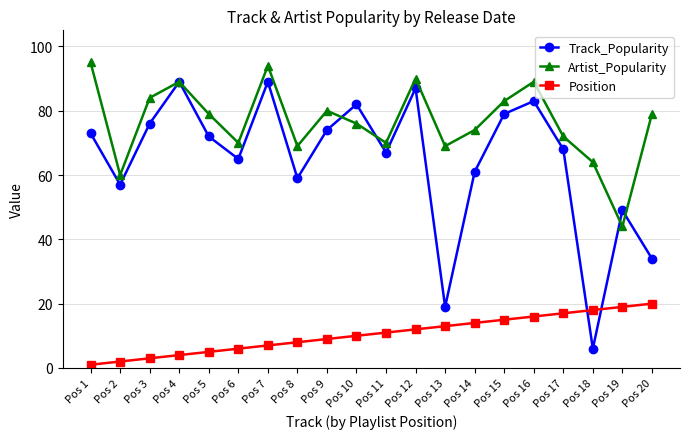

What is the value of the Track_Popularity point at the 20th from the left?

34